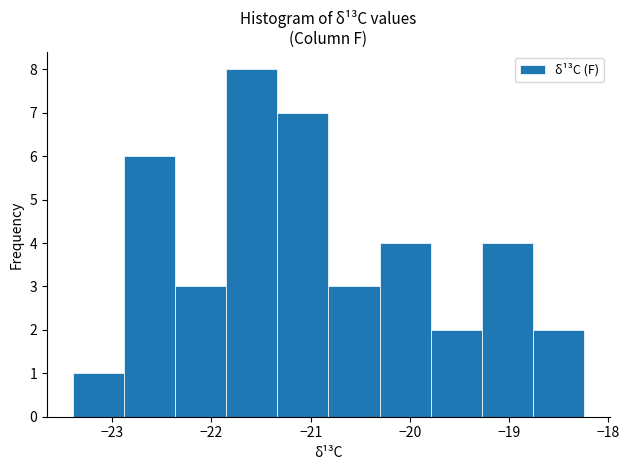

Over which range of the x-axis is the bar tallest?

-21.9 to -21.3